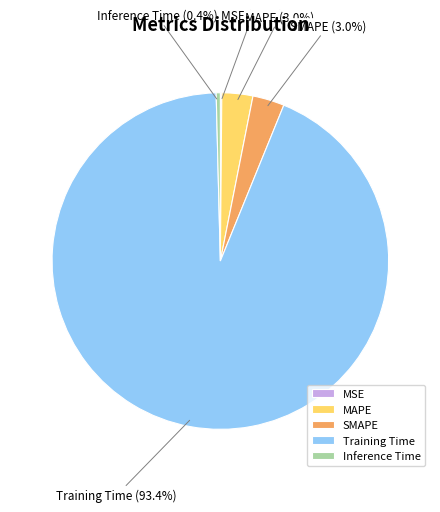

What is the majority slice?

Training Time